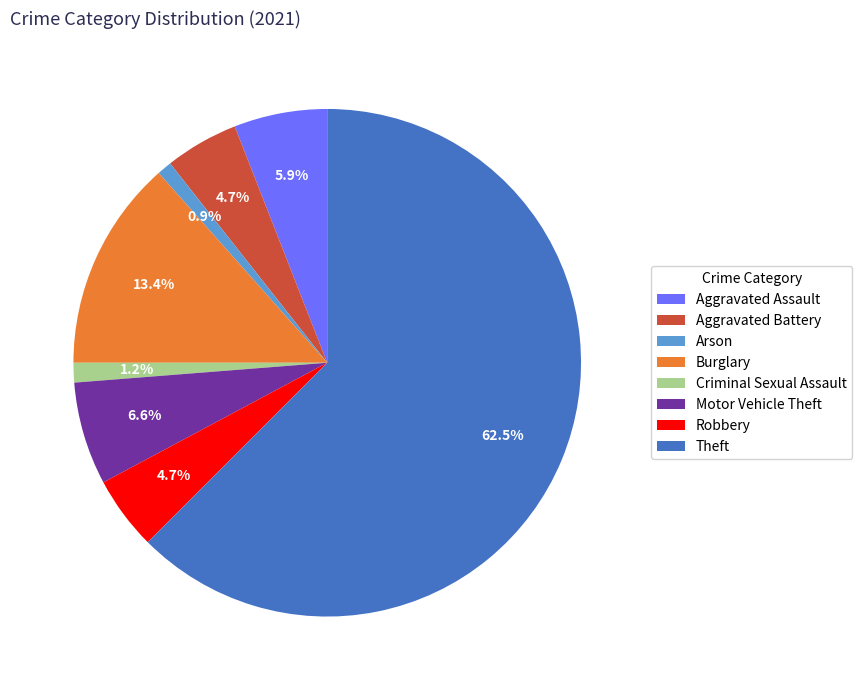

How many segments does this pie chart have?

8